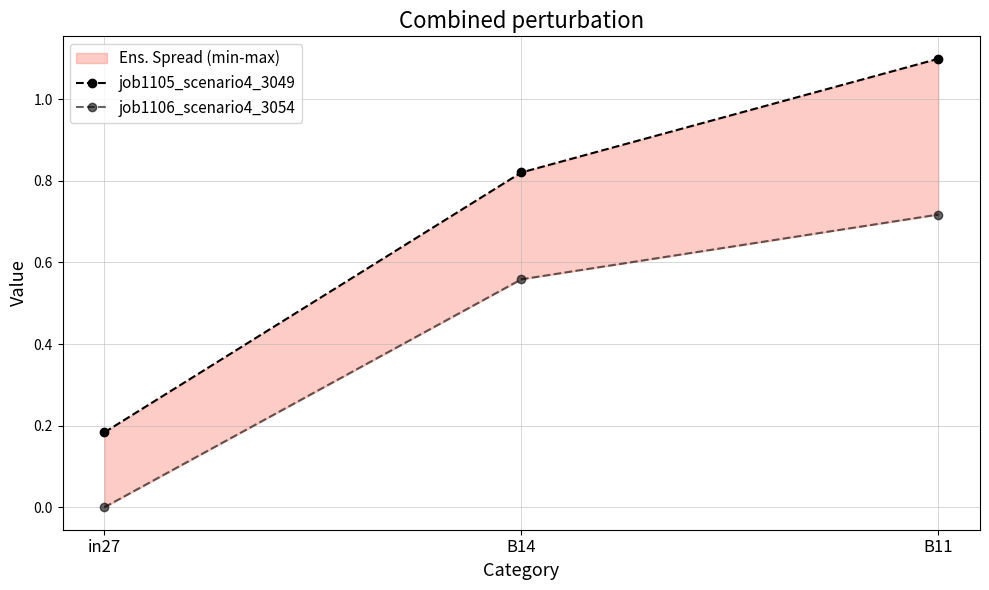

Reading left to right, transcribe all the data shown in this chart.

job1105_scenario4_3049: 0.2	0.8	1.1
job1106_scenario4_3054: 0.0	0.6	0.7